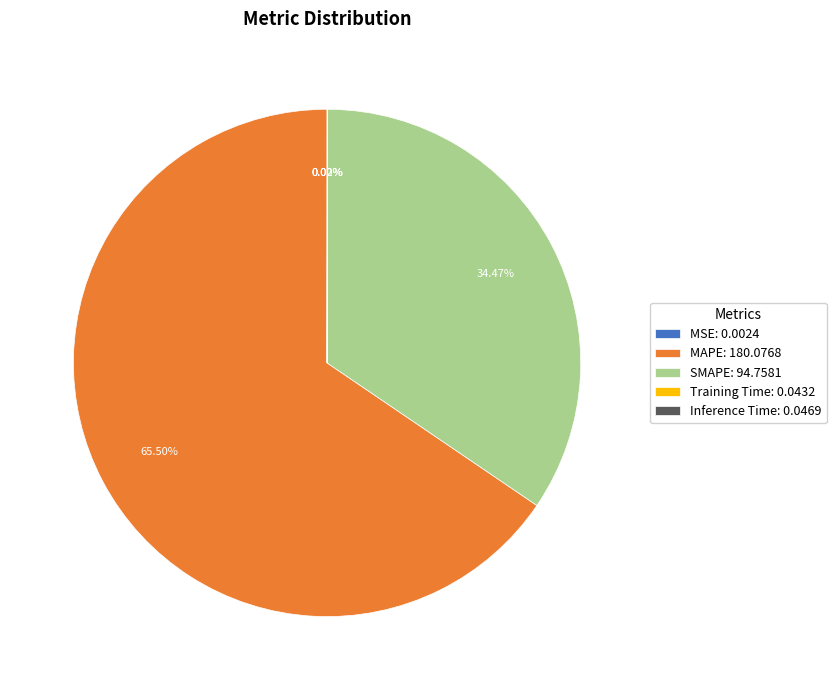

Is there any slice that represents more than half of the pie?

Yes